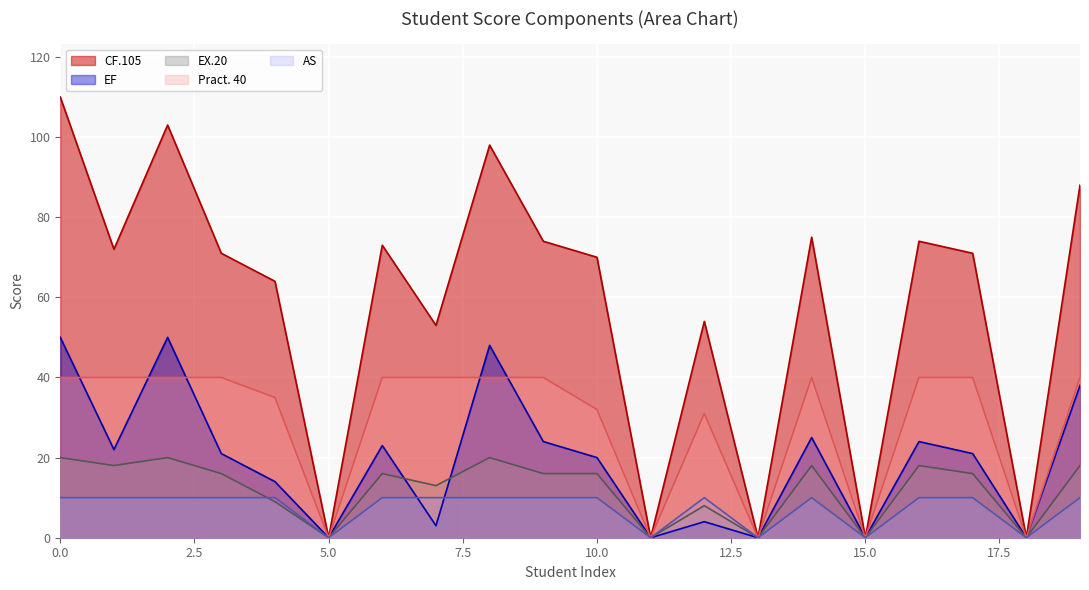

Which series changed the most between 0 and 2?

CF.105